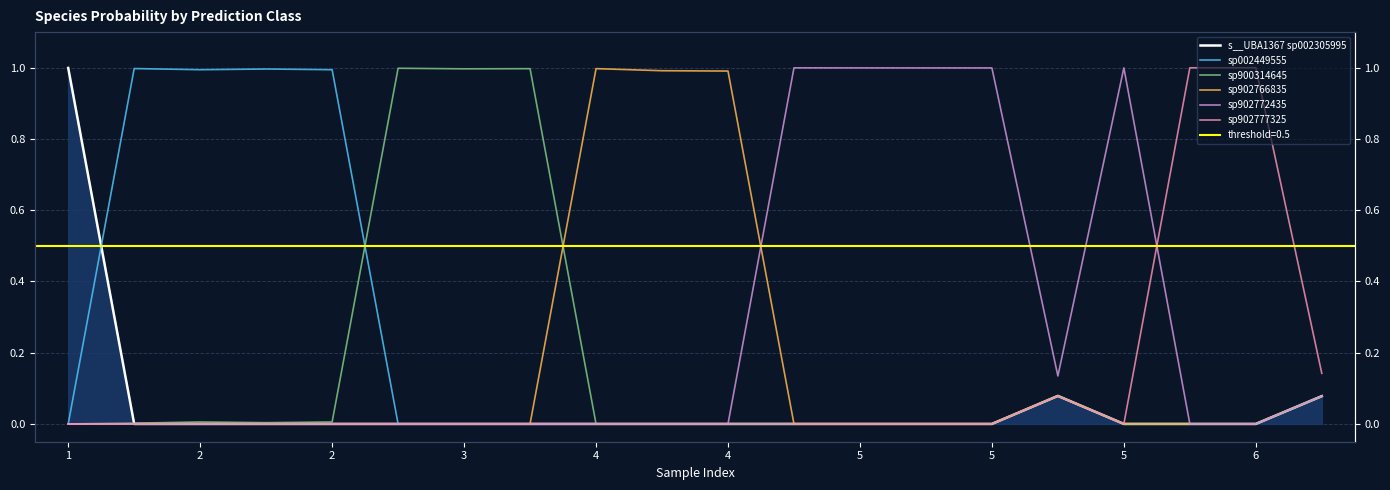

How many lines are shown in the chart?

6